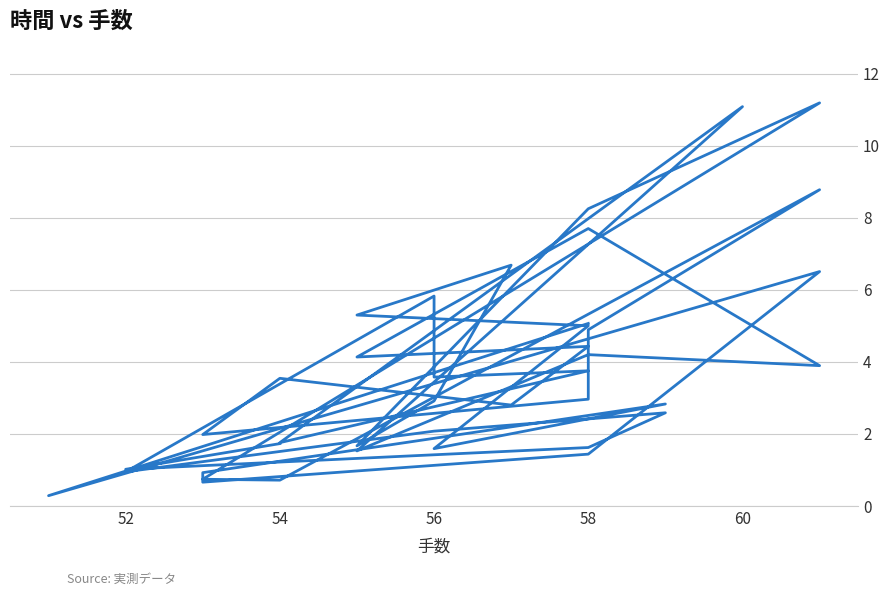

What is the smallest value displayed?

0.3